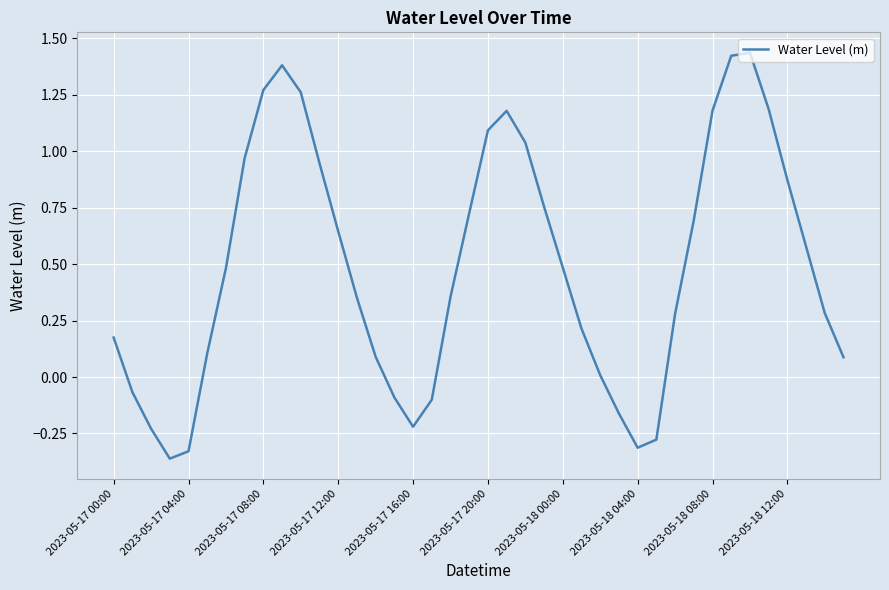

Count the number of values greater than 0.

30